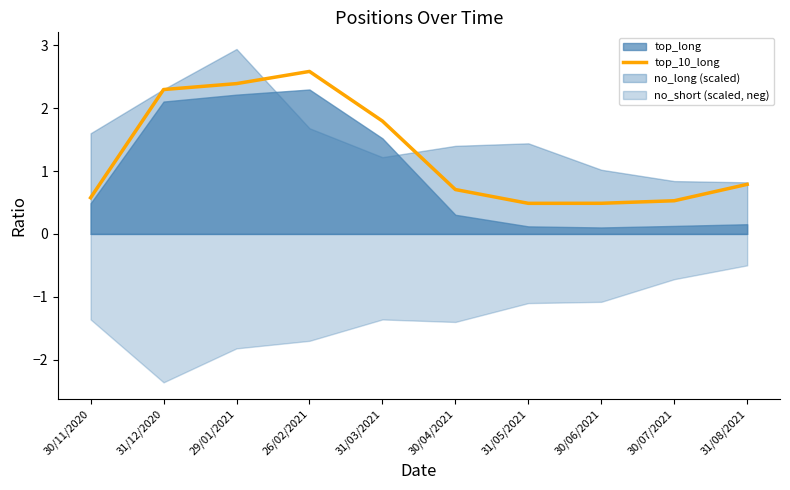

Which category has the highest value in the top_10_long series?

26/02/2021